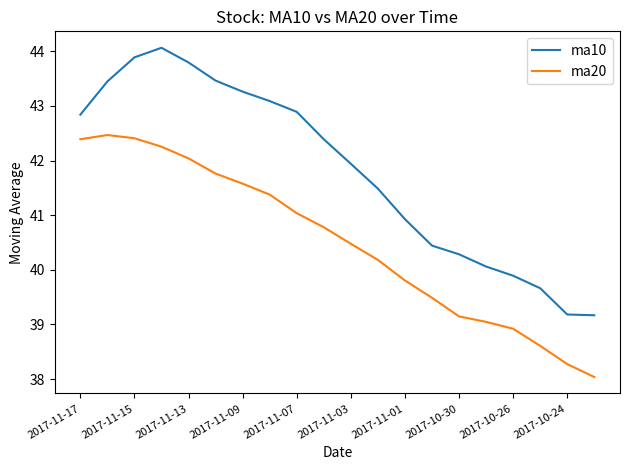

How many lines are shown in the chart?

2